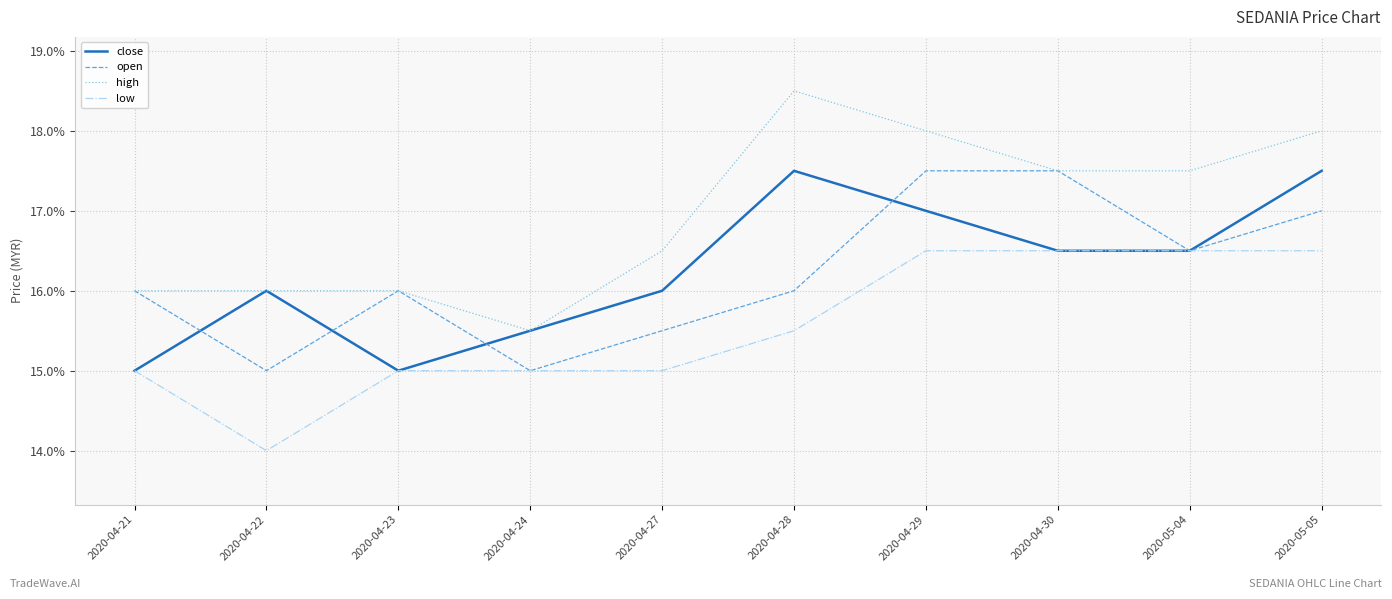

What are all the series names shown in the legend?

close, open, high, low